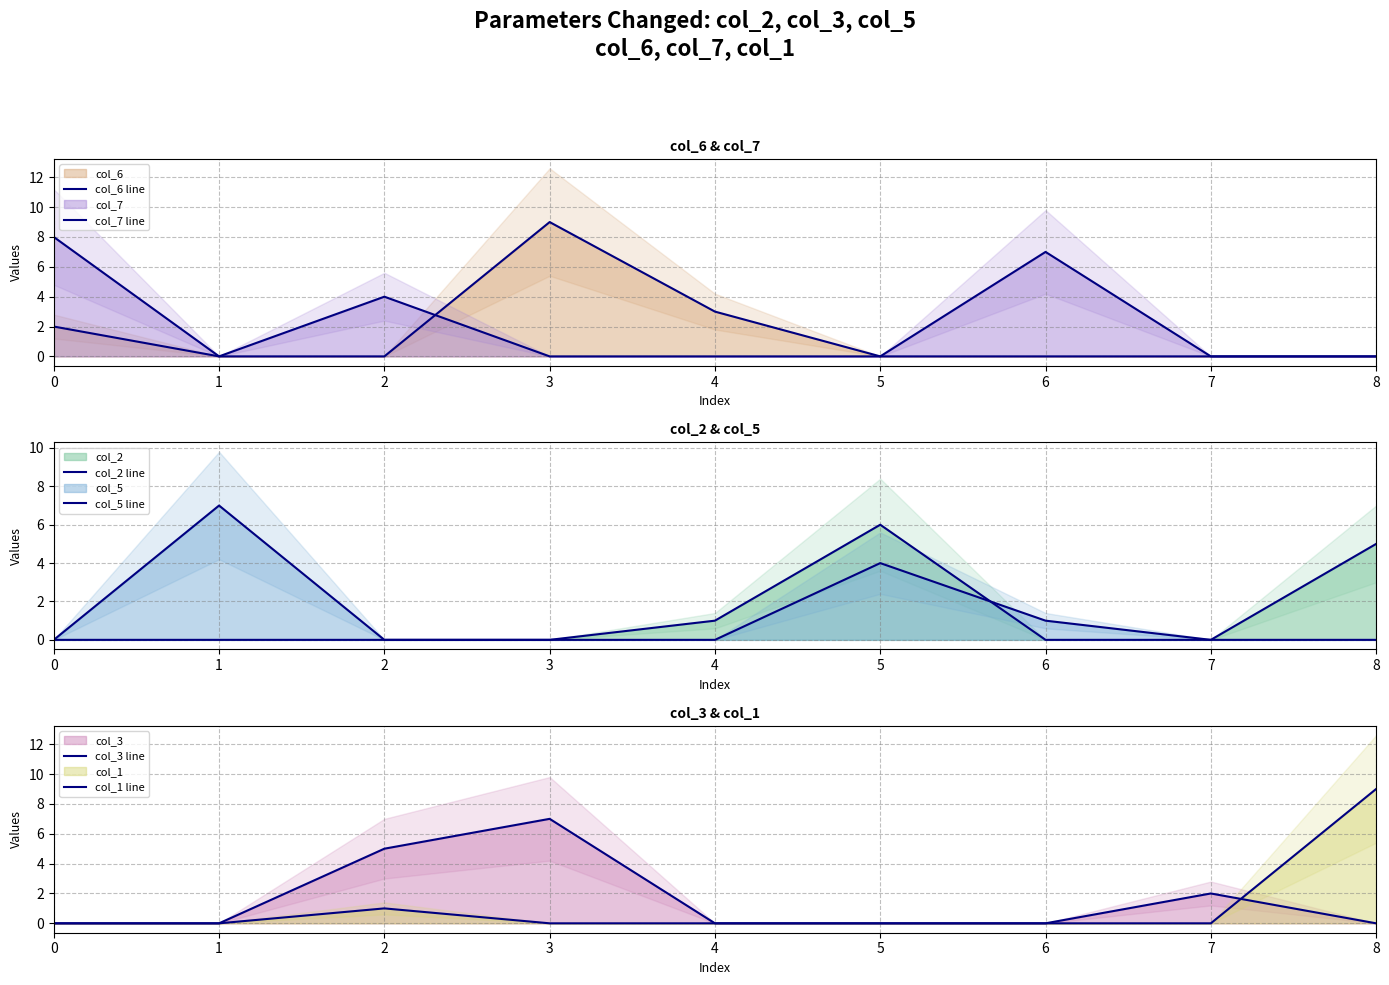

The value of col_6 line at 0 is 2. True or false?

True